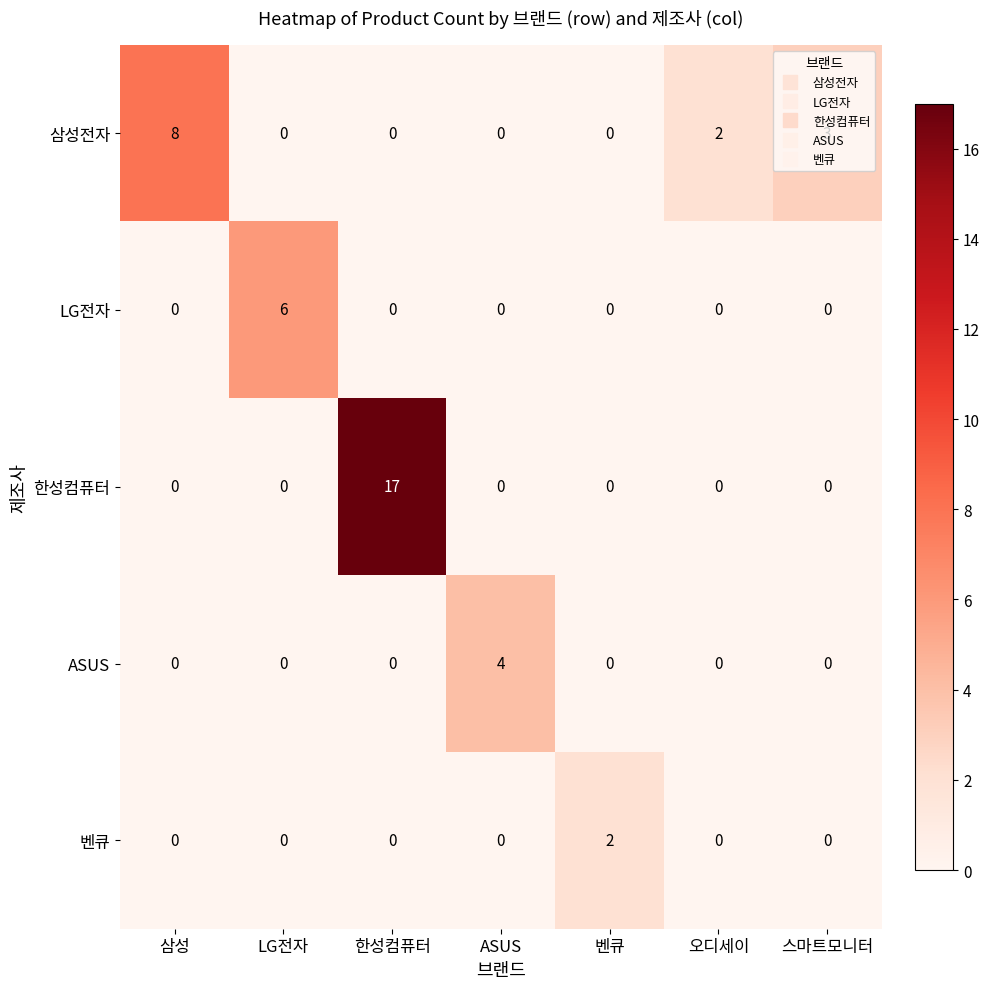

At which category is the sum across all series the highest?

한성컴퓨터